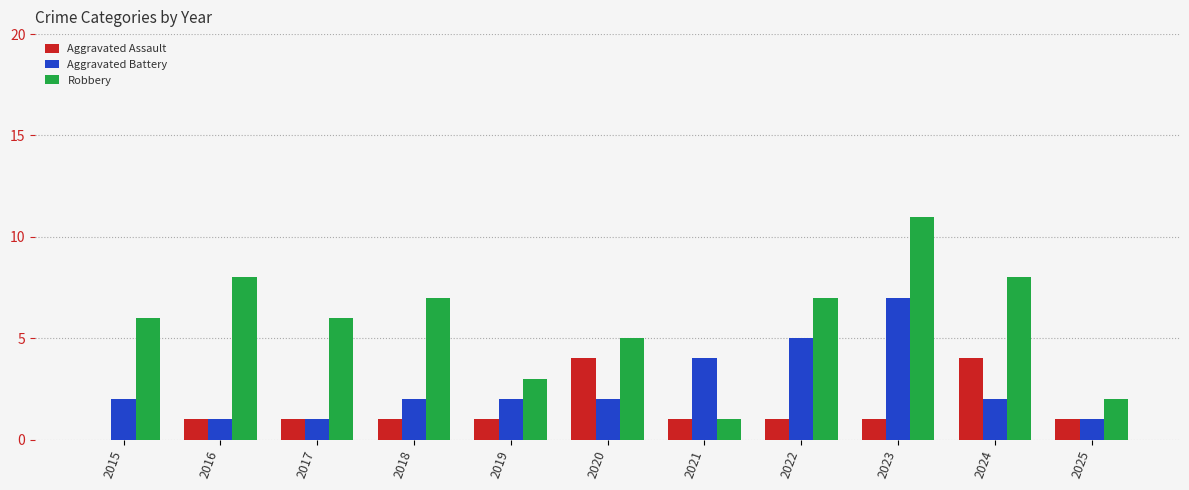

What are all the series names shown in the legend?

Aggravated Assault, Aggravated Battery, Robbery